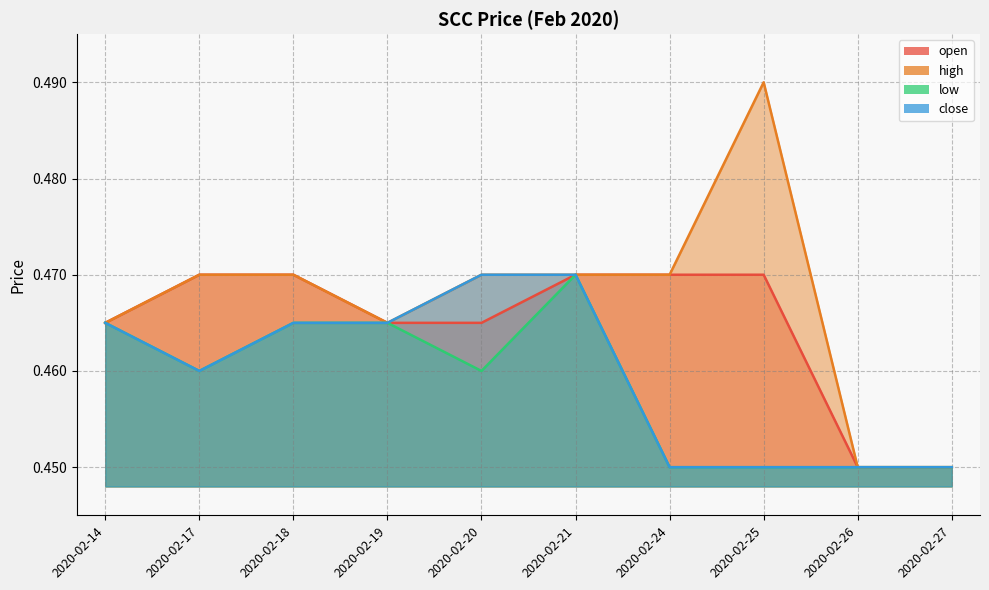

At which category does high reach its first local valley?

2020-02-19